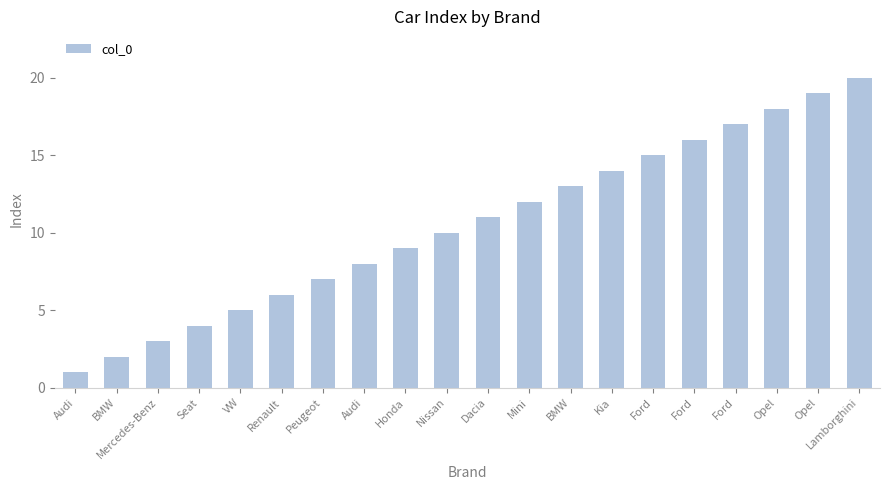

How many bars are there in total?

20